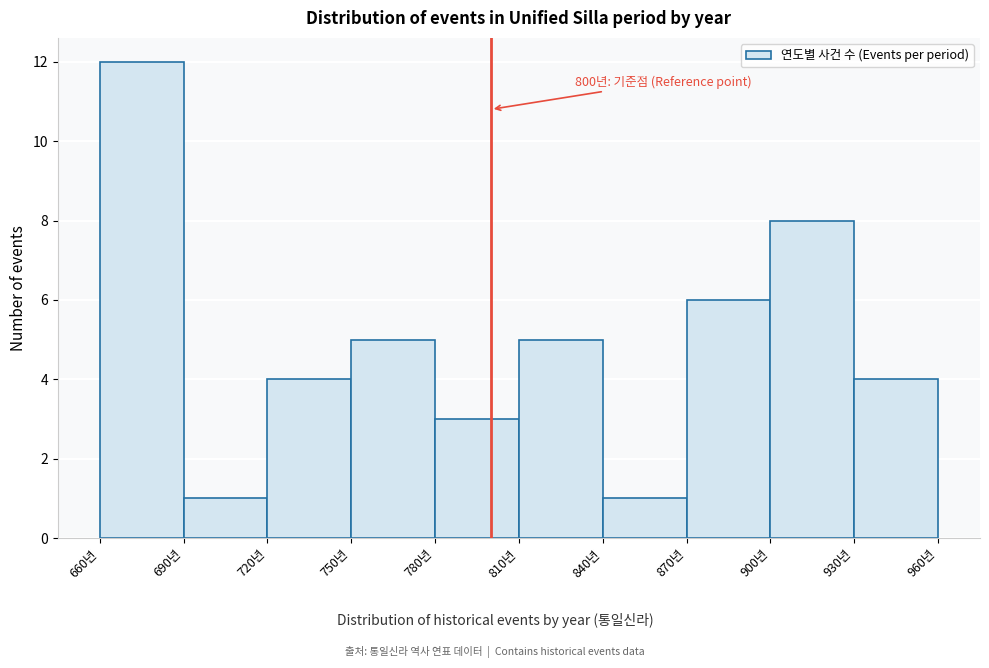

Over which range of the x-axis is the bar tallest?

660 to 690